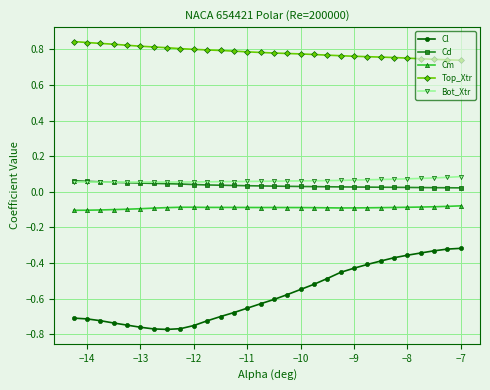

How many Top_Xtr values are between 0 and 1?

30